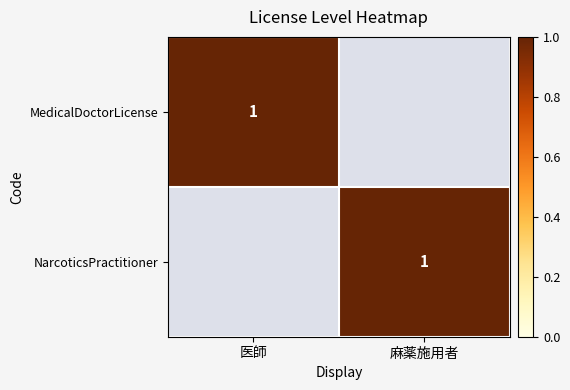

What is the spread (max minus min) of values at 麻薬施用者?

1